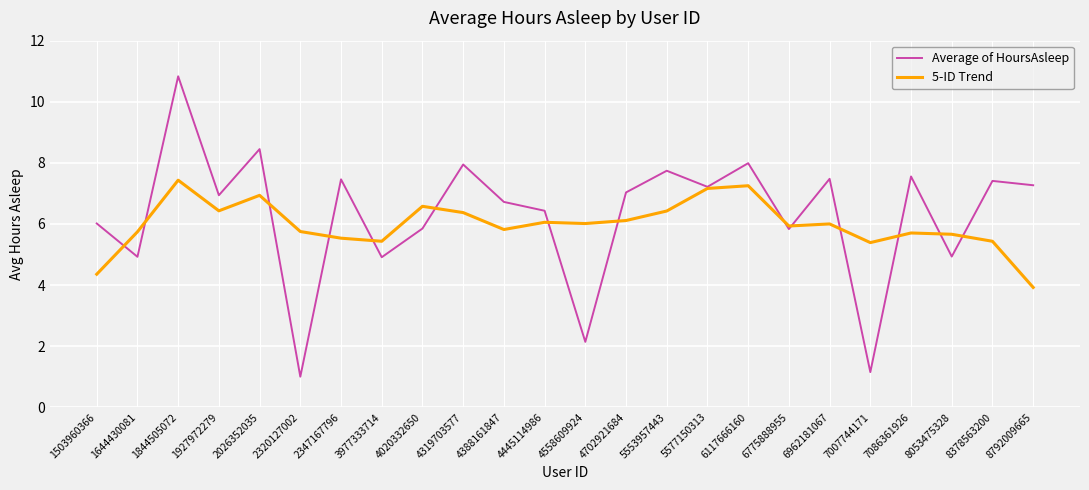

True or false: 5-ID Trend and Average of HoursAsleep intersect in this chart.

True